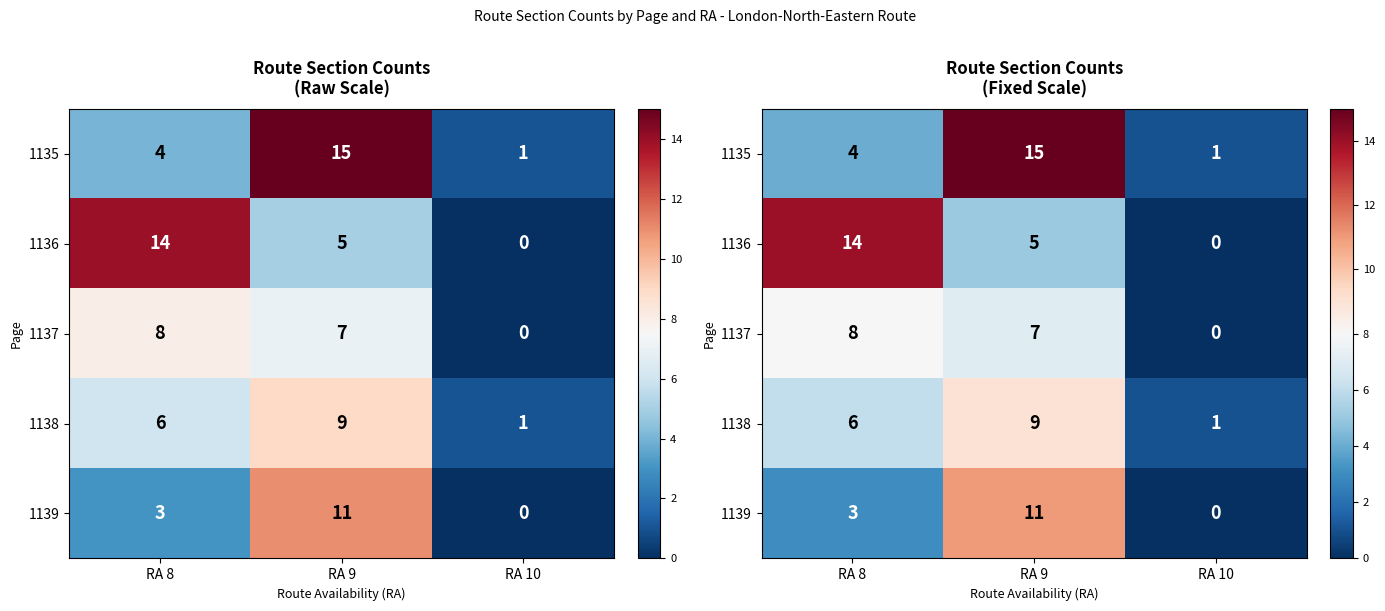

Which series changed the most between RA 9 and RA 10?

1135